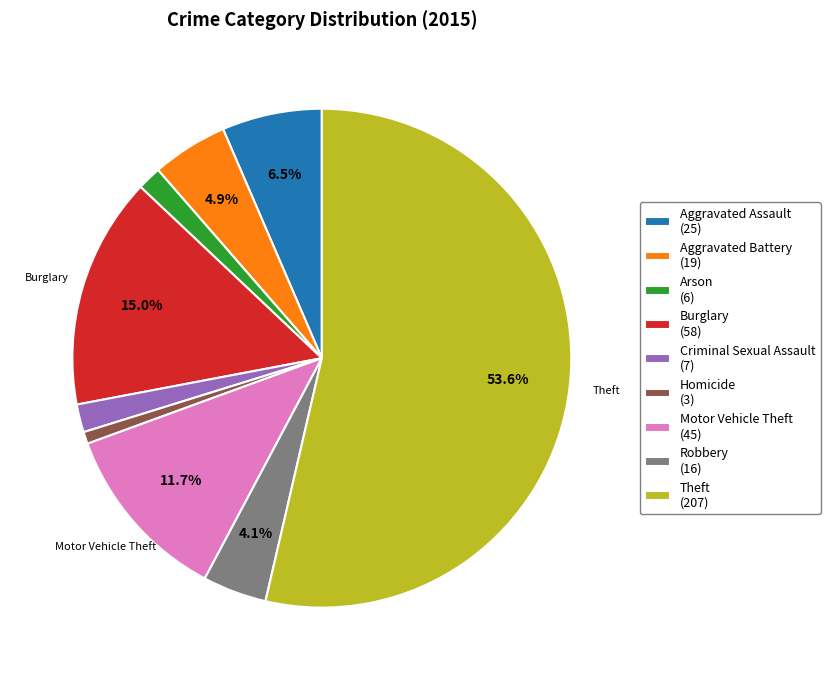

Combined, do Aggravated Battery (19) and Homicide (3) account for over 50%?

No